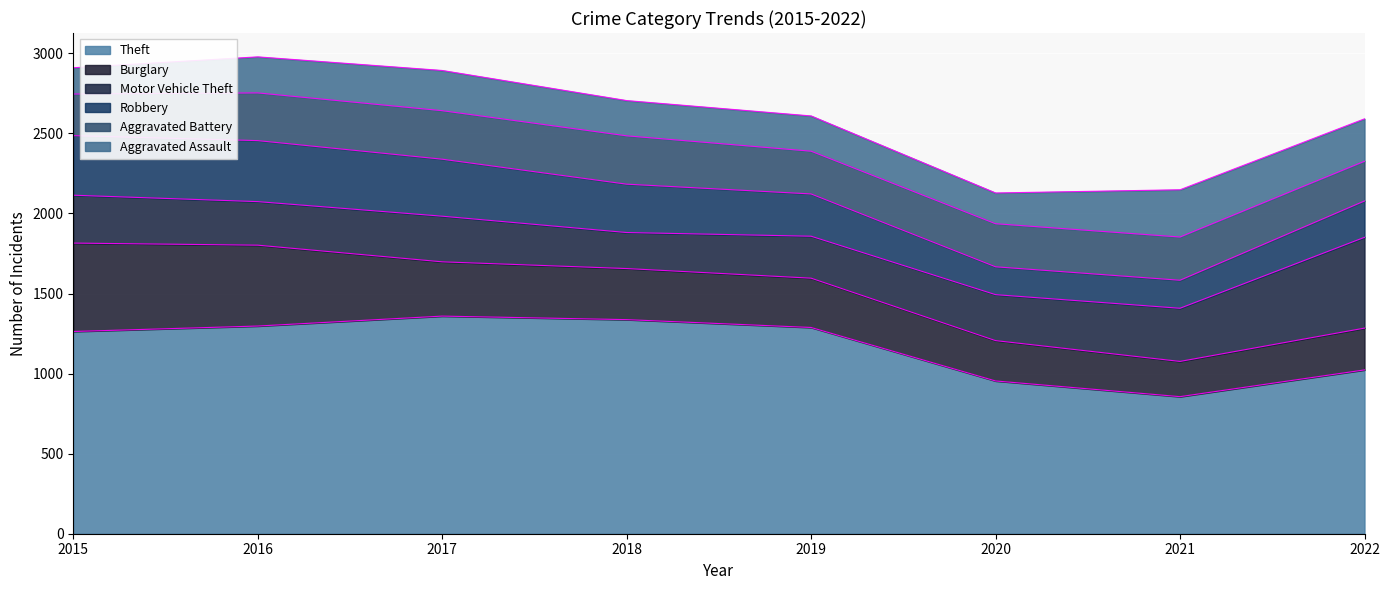

Rank the series by their maximum value, from lowest to highest.

Aggravated Assault, Aggravated Battery, Robbery, Burglary, Motor Vehicle Theft, Theft